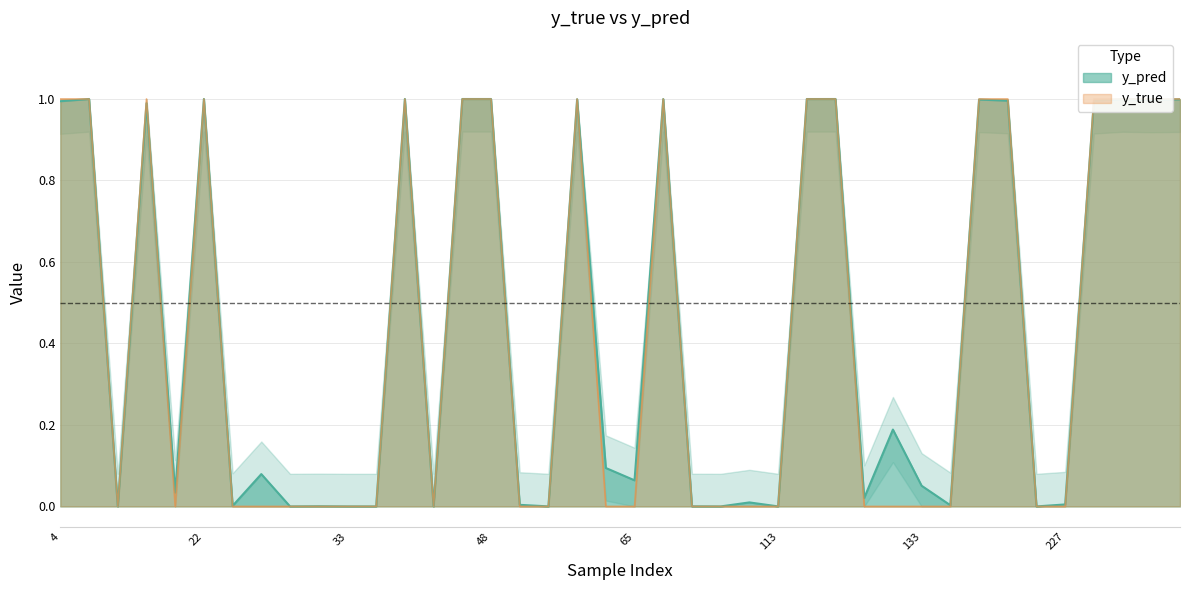

Does the chart display data point markers on the line(s)?

No